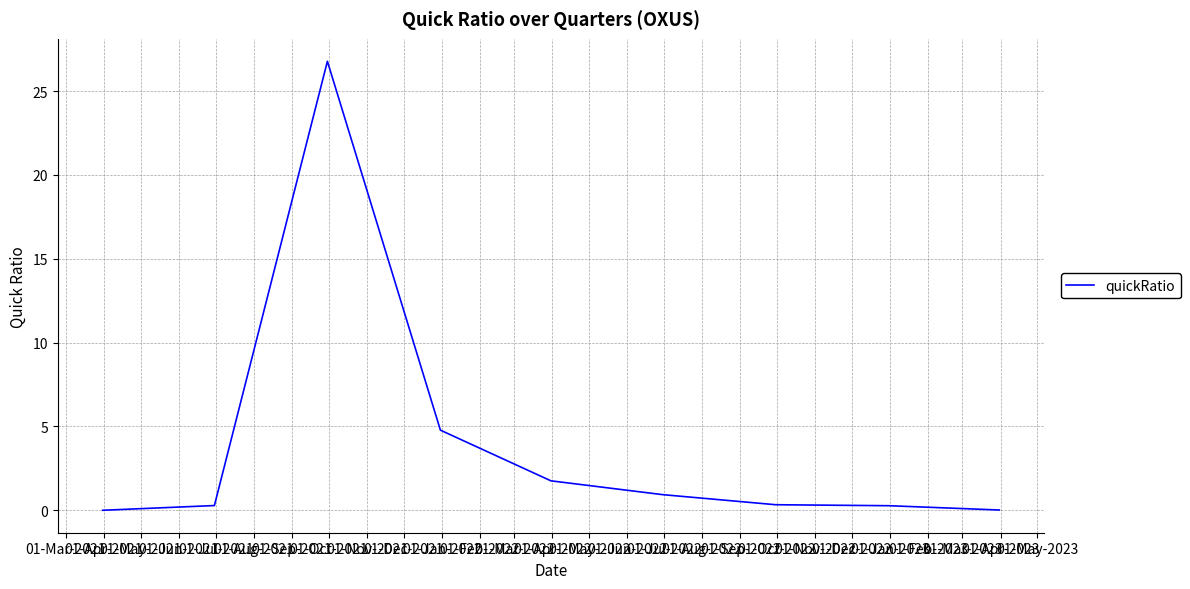

True or false: the data has more than 0 interior local peaks.

True